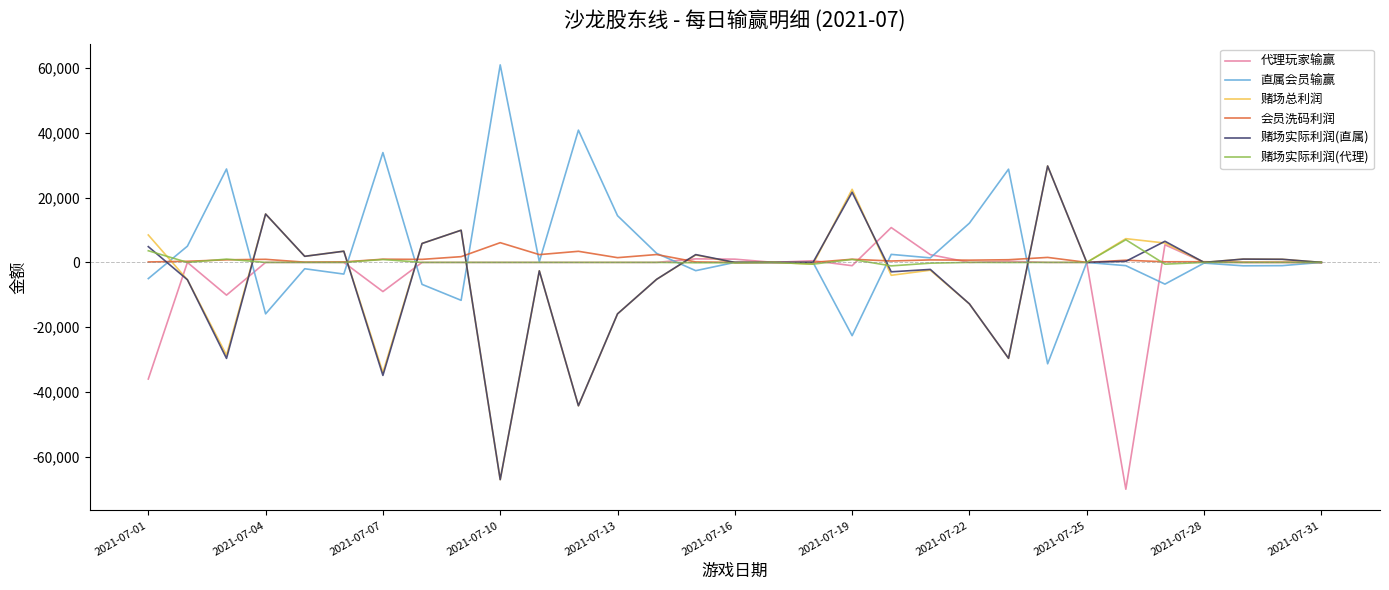

What is the minimum value shown in the chart?

-70000.0